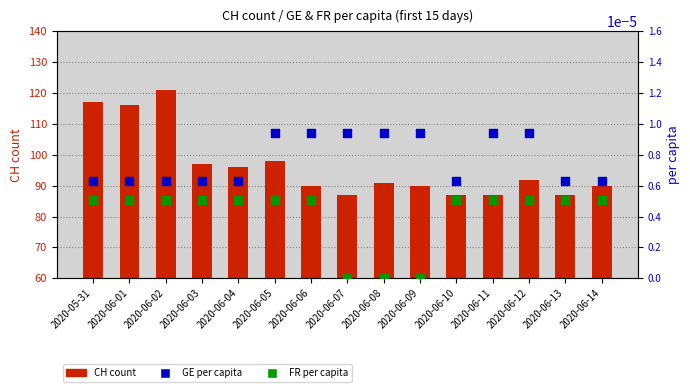

What is the total value across all series at 2020-06-01?

116.0